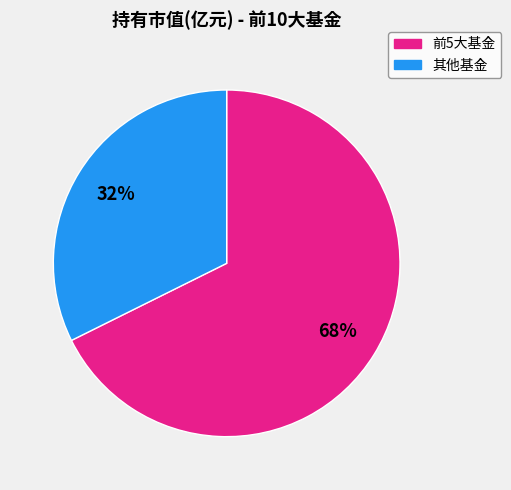

To the nearest percent, what is the average slice percentage?

50%